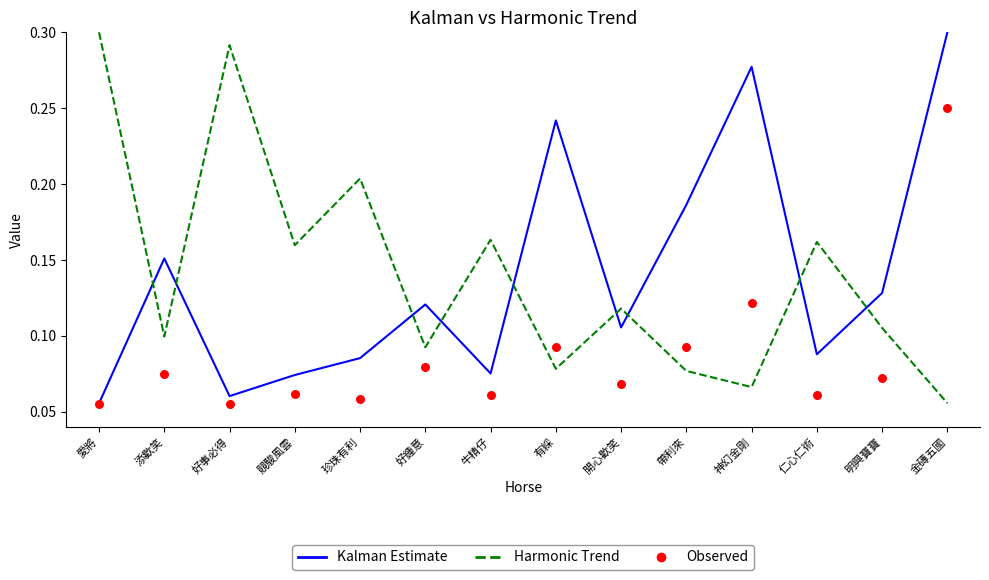

Is the value of Observed at 競駿風雲 greater than the value of Harmonic Trend at 金磚五國?

Yes